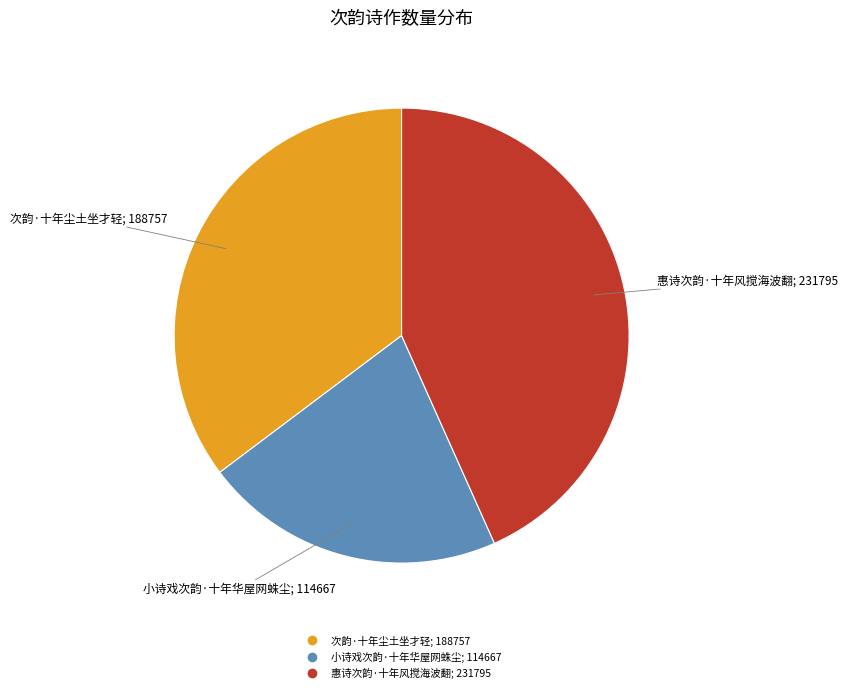

Is it true that 小诗戏次韵·十年华屋网蛛尘 is 29% of the pie?

False